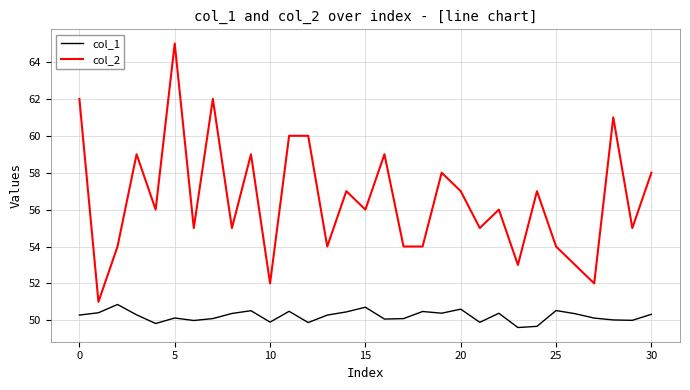

What is the highest value of the col_1 series?

50.9